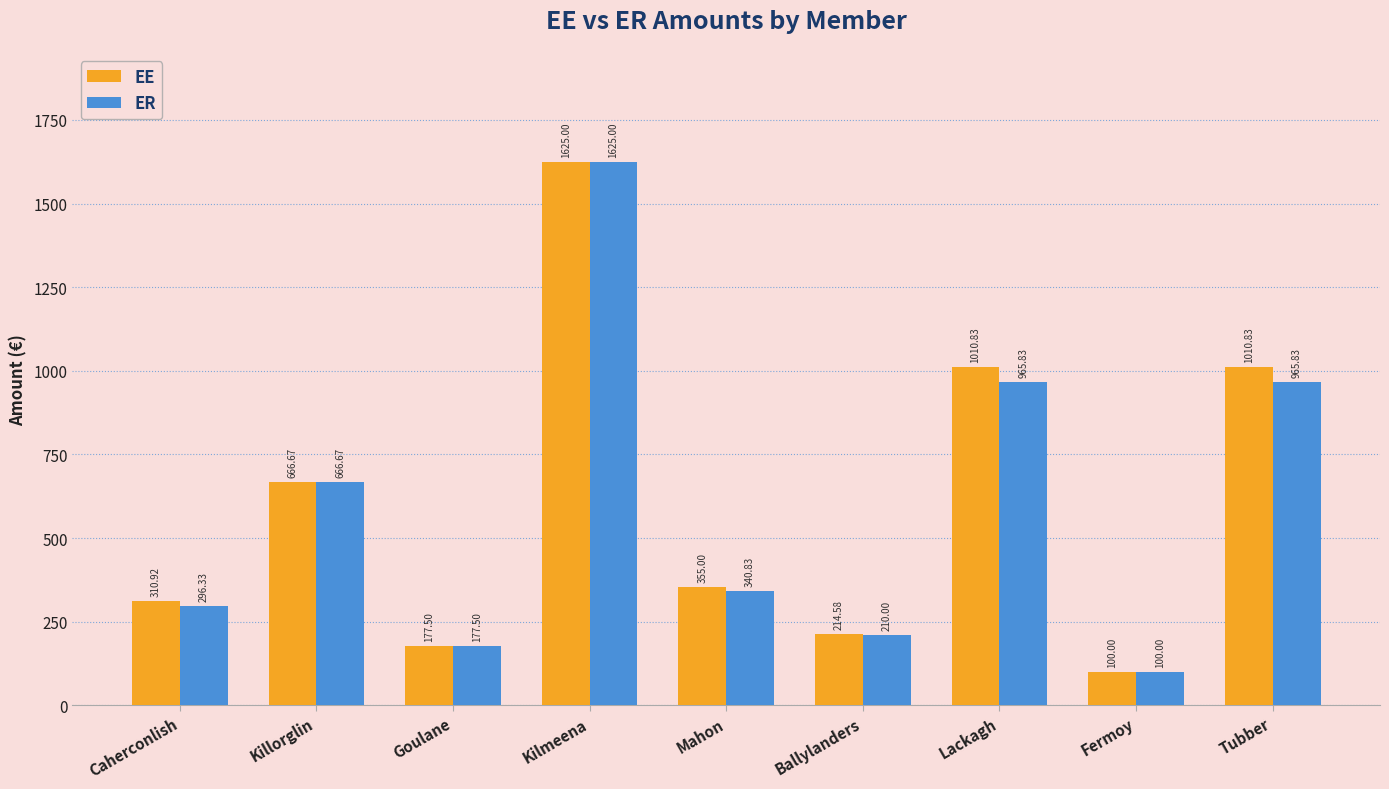

List the series in order of their overall mean, lowest first.

ER, EE